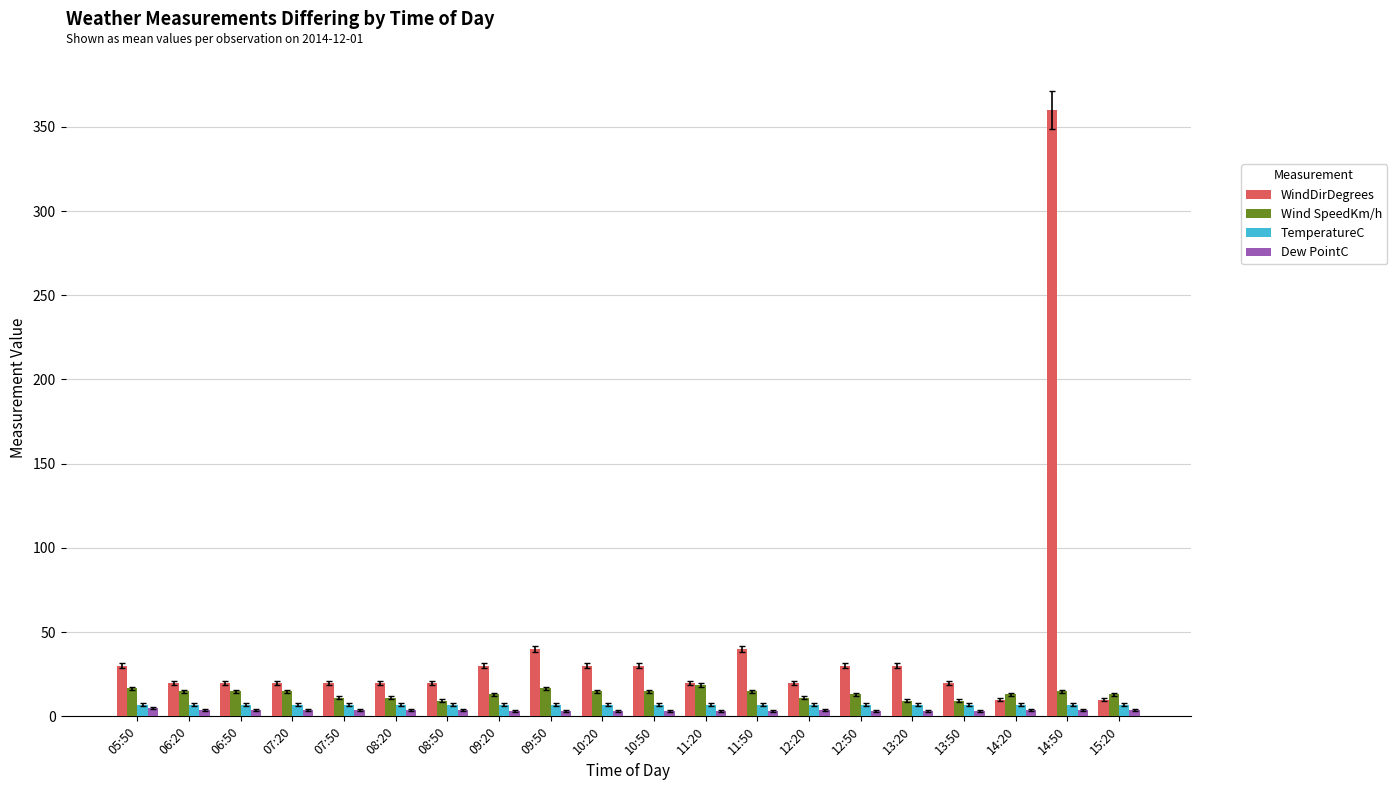

At how many categories does at least one series exceed 16?

18